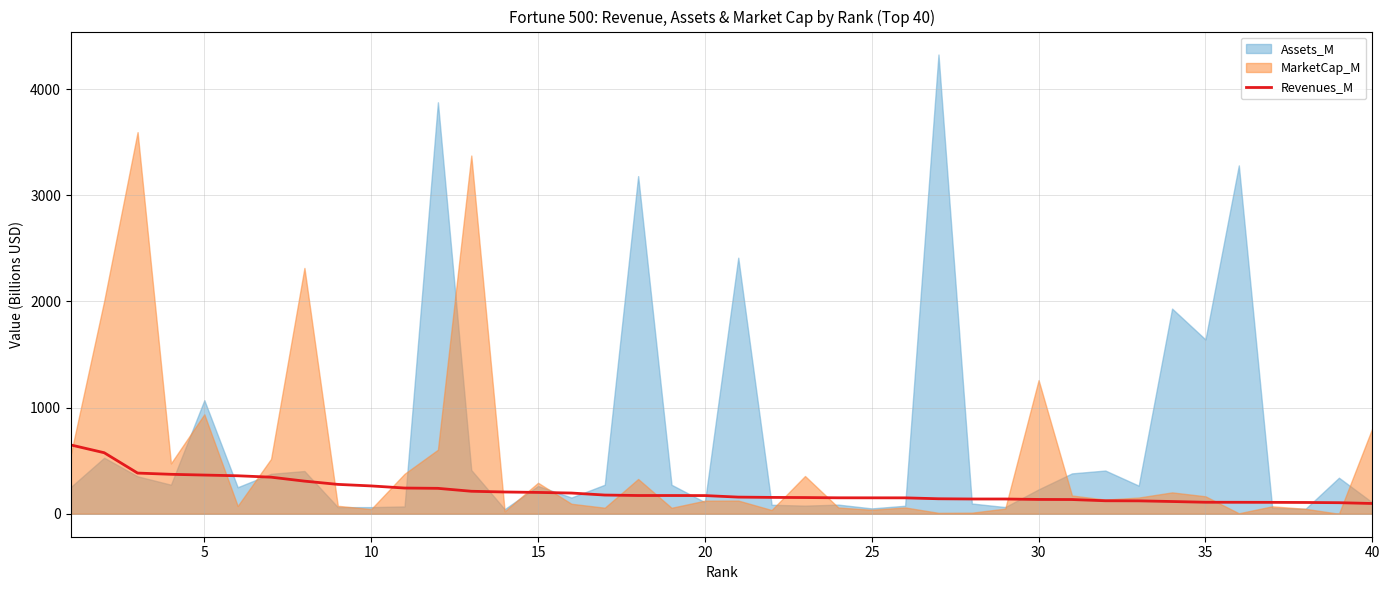

What is the minimum value for Revenues_M?

96.8